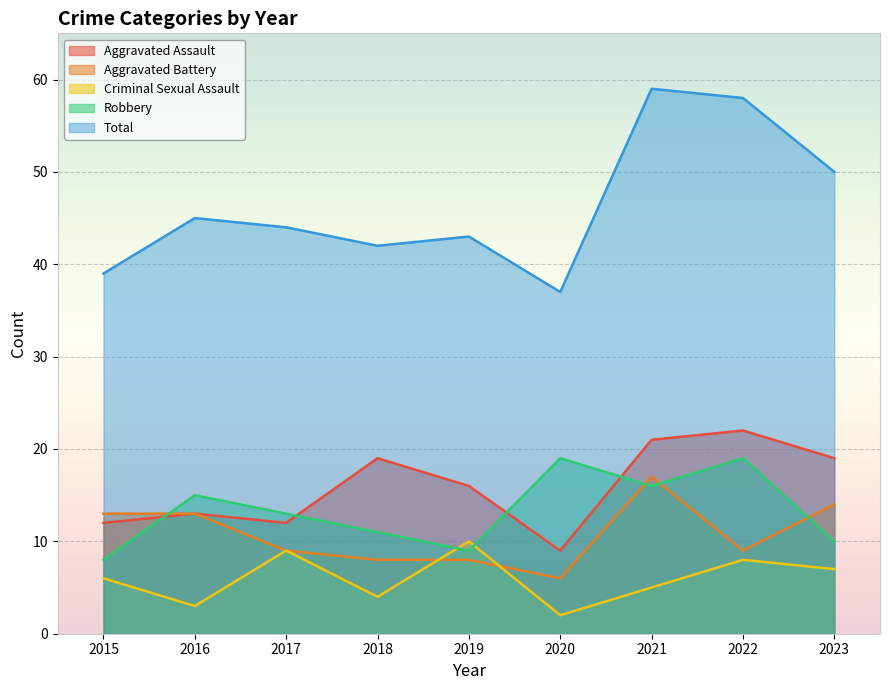

What is the smallest value displayed?

2